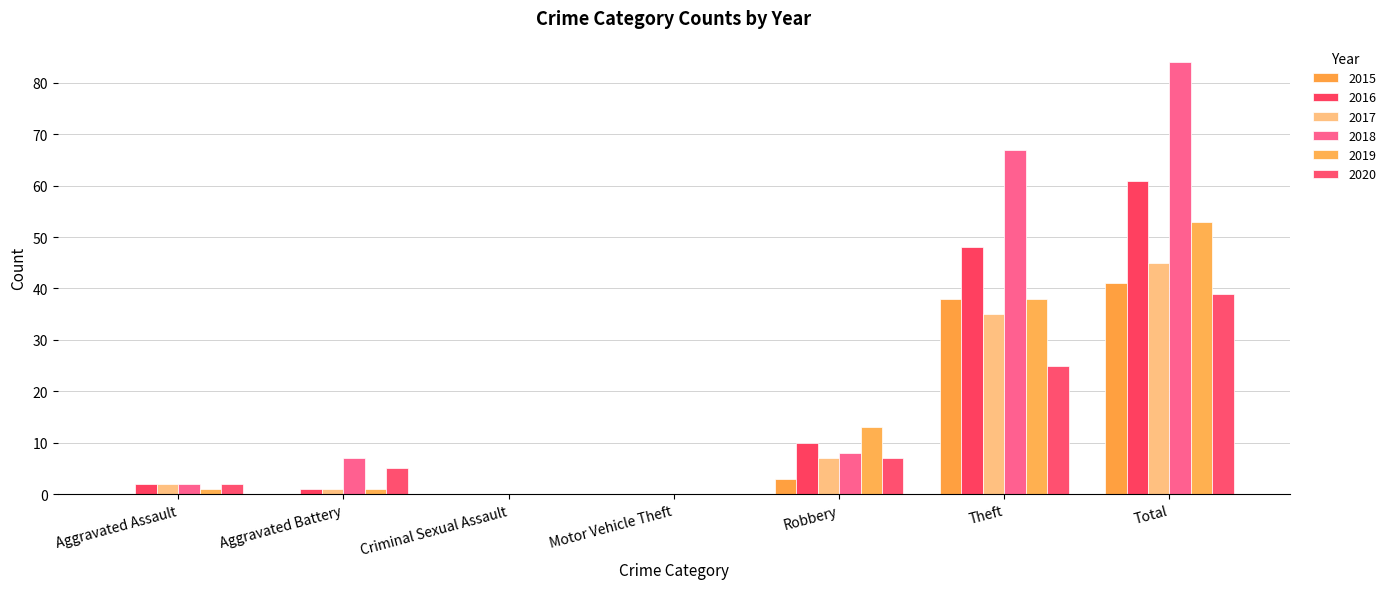

How many data points does each series have?

7